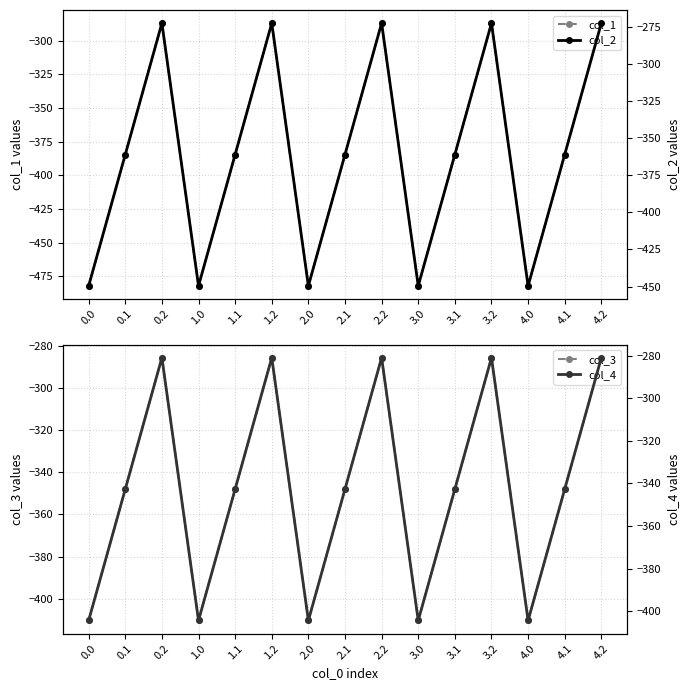

At how many categories does at least one series exceed -351?

10